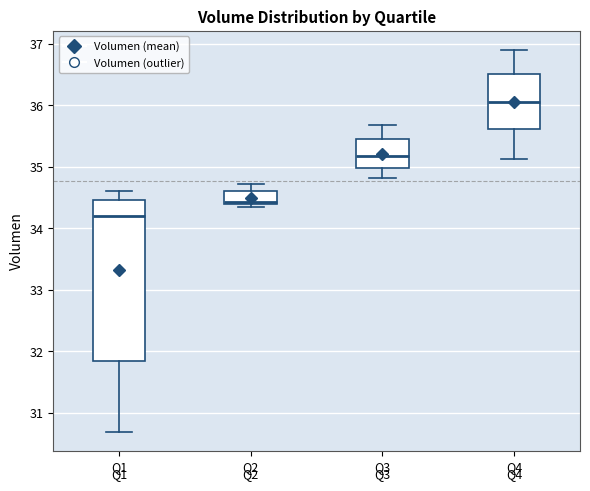

Which box is the tallest, from its lower edge to its upper edge?

Q1